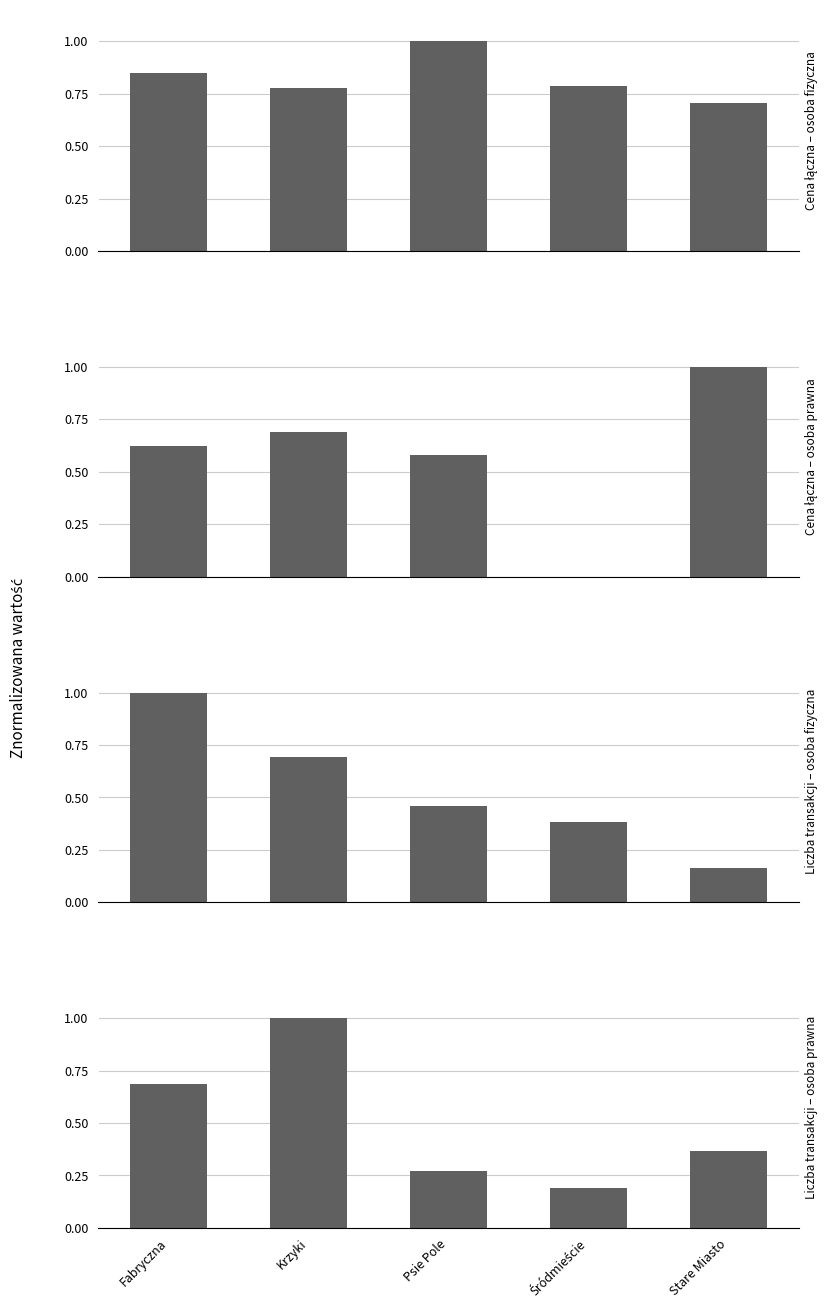

Is the value of osoba prawna at Stare Miasto greater than the value of osoba fizyczna at Stare Miasto?

Yes